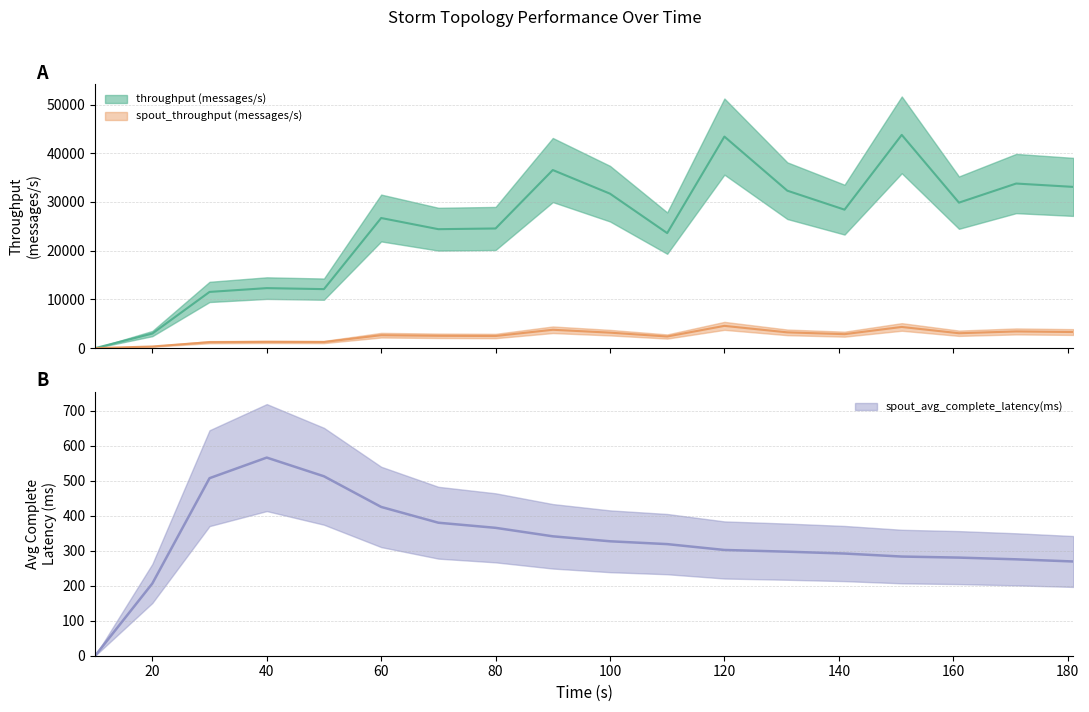

Which has a higher value, 90 or 70?

90